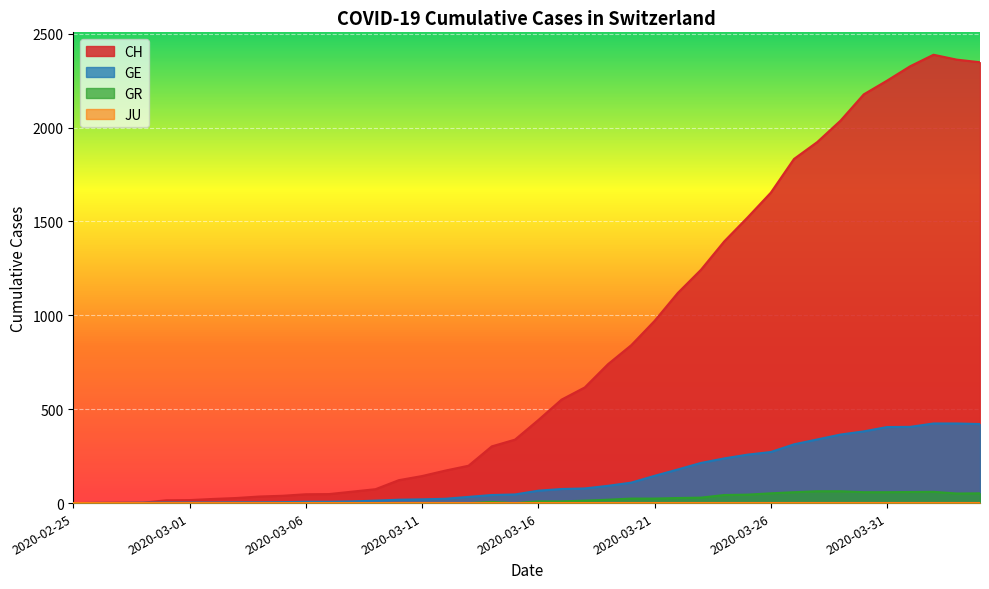

Which series has the largest total across all categories?

CH